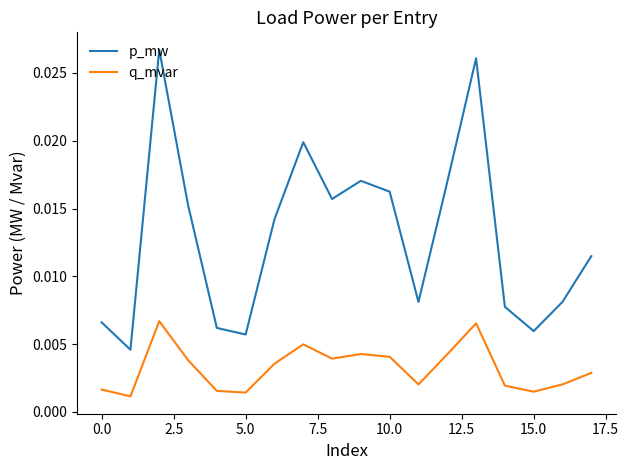

True or false: q_mvar and p_mw intersect in this chart.

False